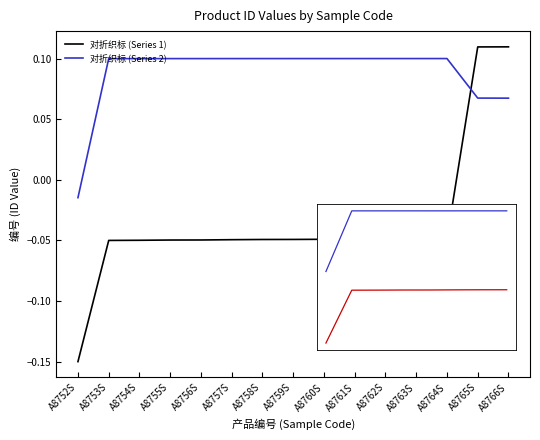

True or false: 对折织标 (Series 1) and 对折织标 (Series 2) intersect in this chart.

True